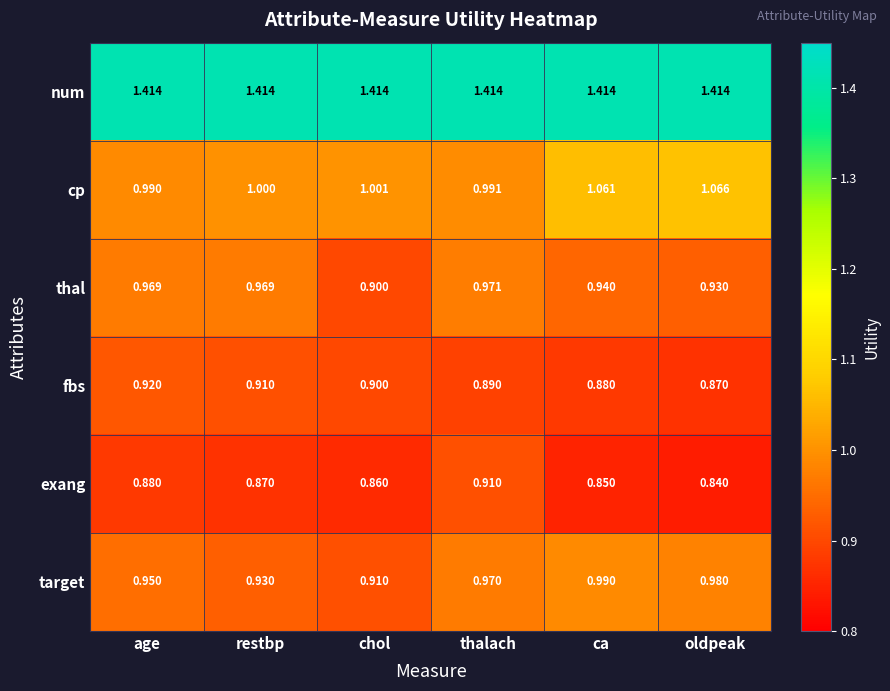

At which category is the sum across all series the highest?

thalach